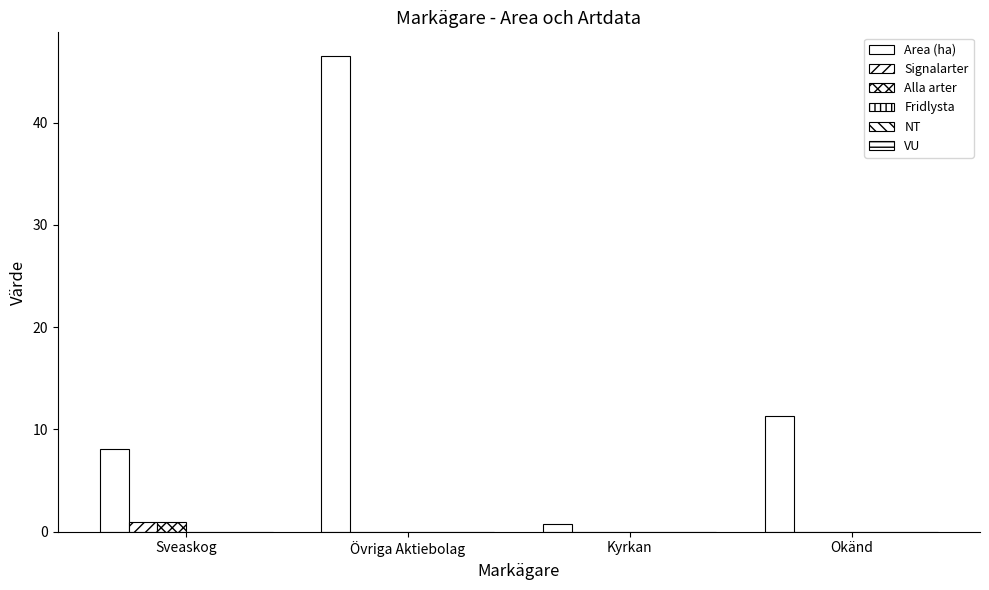

What position from the left is Kyrkan?

3